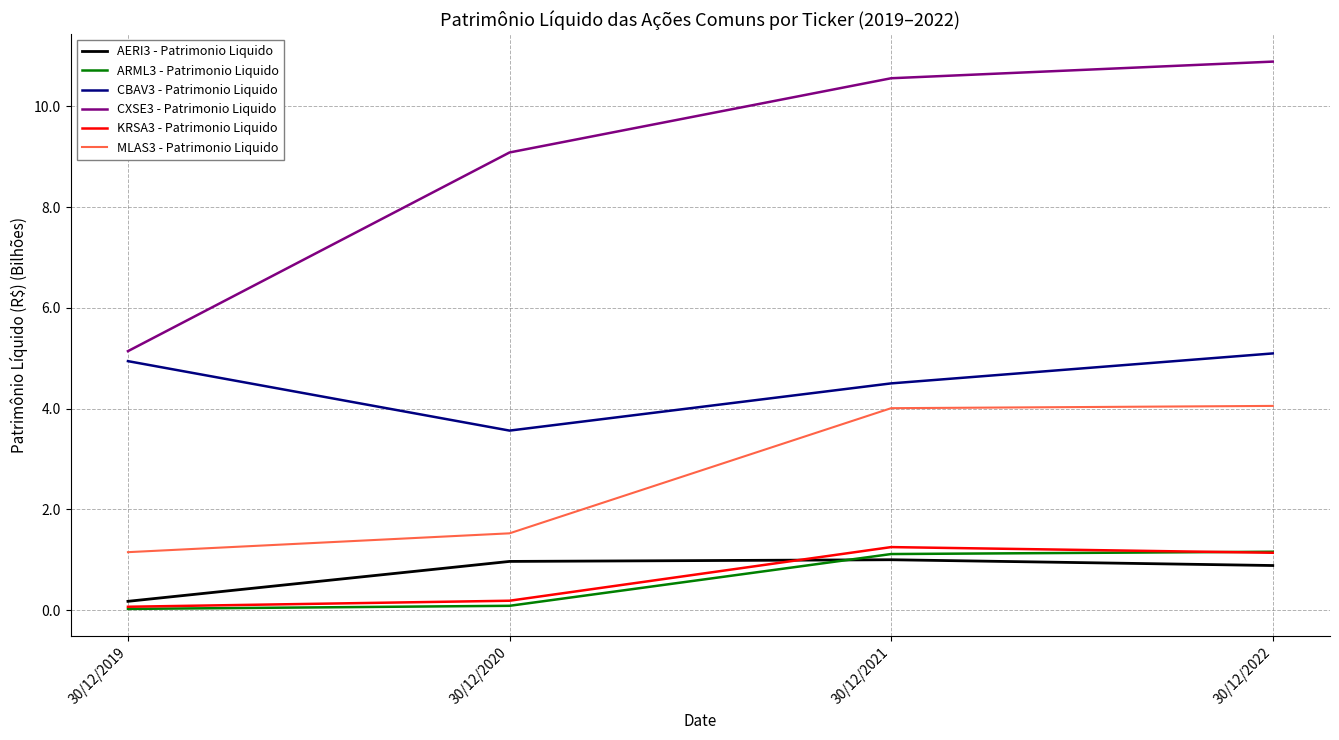

True or false: CXSE3 - Patrimonio Liquido has more than 1 interior local peaks.

False